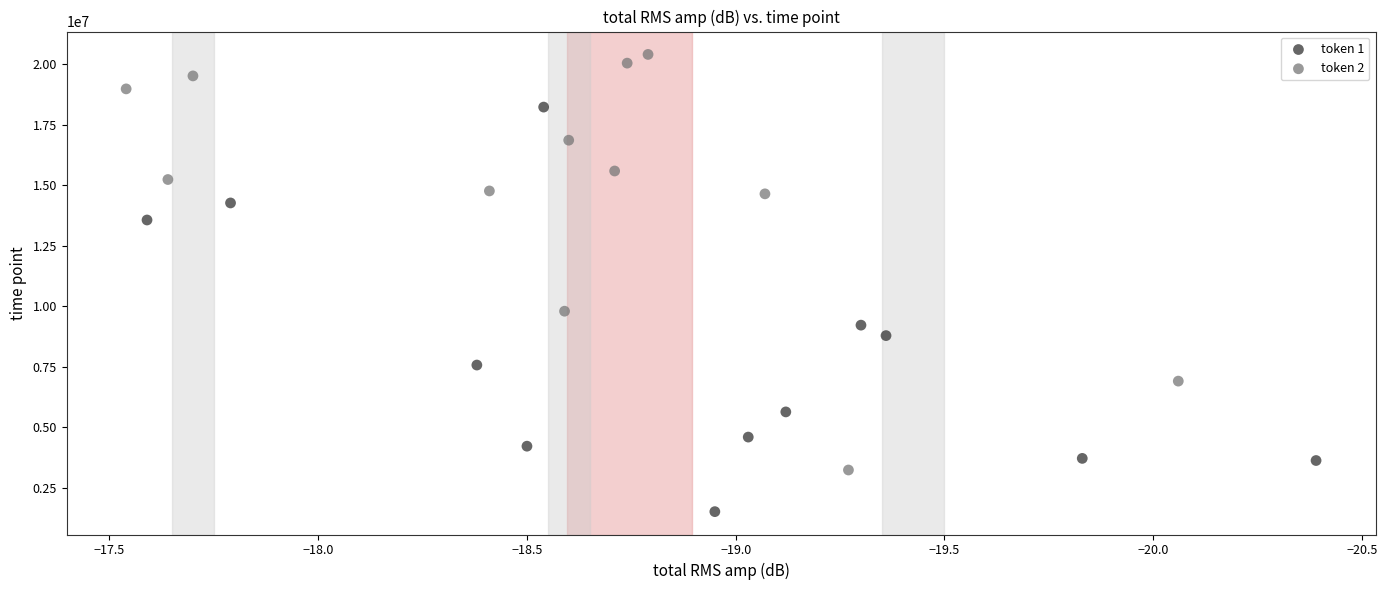

Which series contains the highest Y value?

token 2